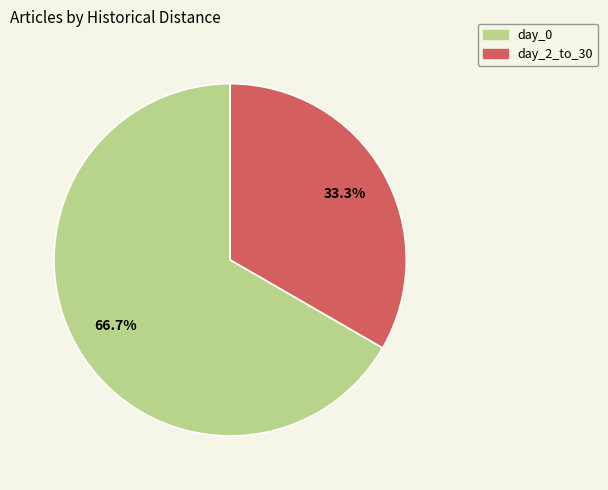

Is there any slice that represents more than half of the pie?

Yes